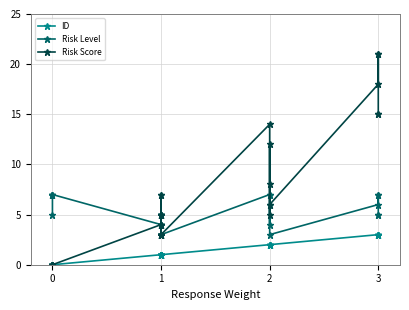

How many series are shown in this chart?

3